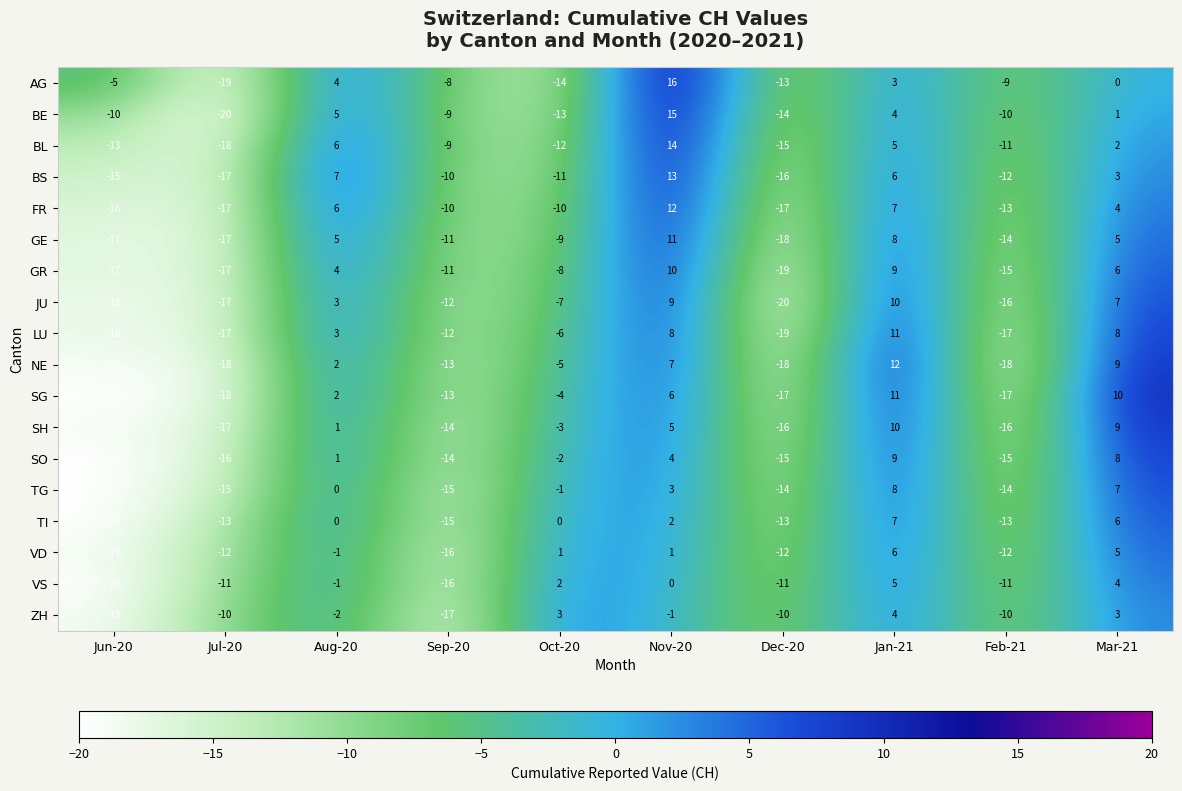

What is the sum of the LU values at Dec-20 and Feb-21?

-36